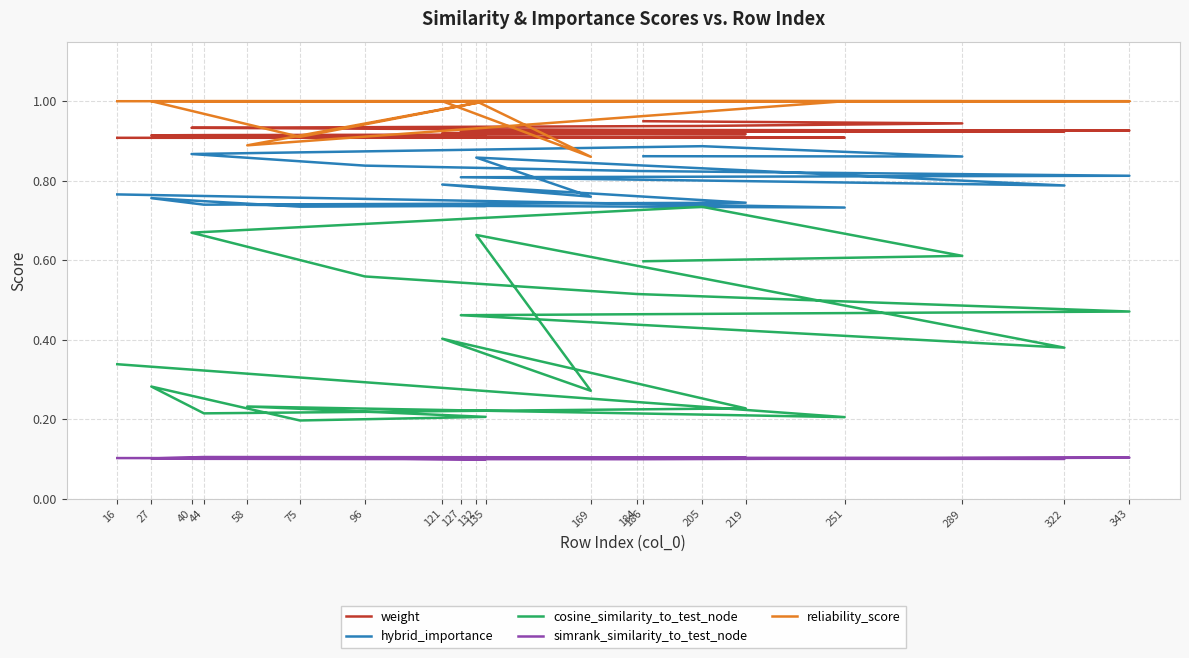

Which series has the largest total across all categories?

reliability_score